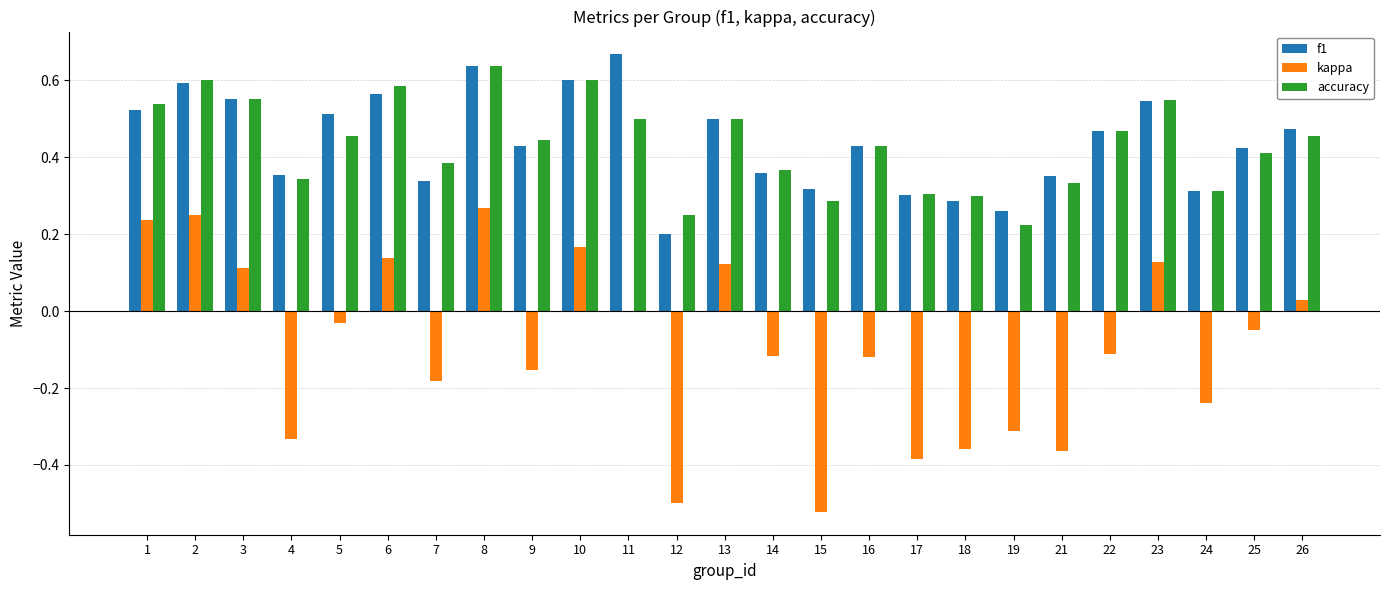

True or false: f1 has a value of 0.4 at 21.

True